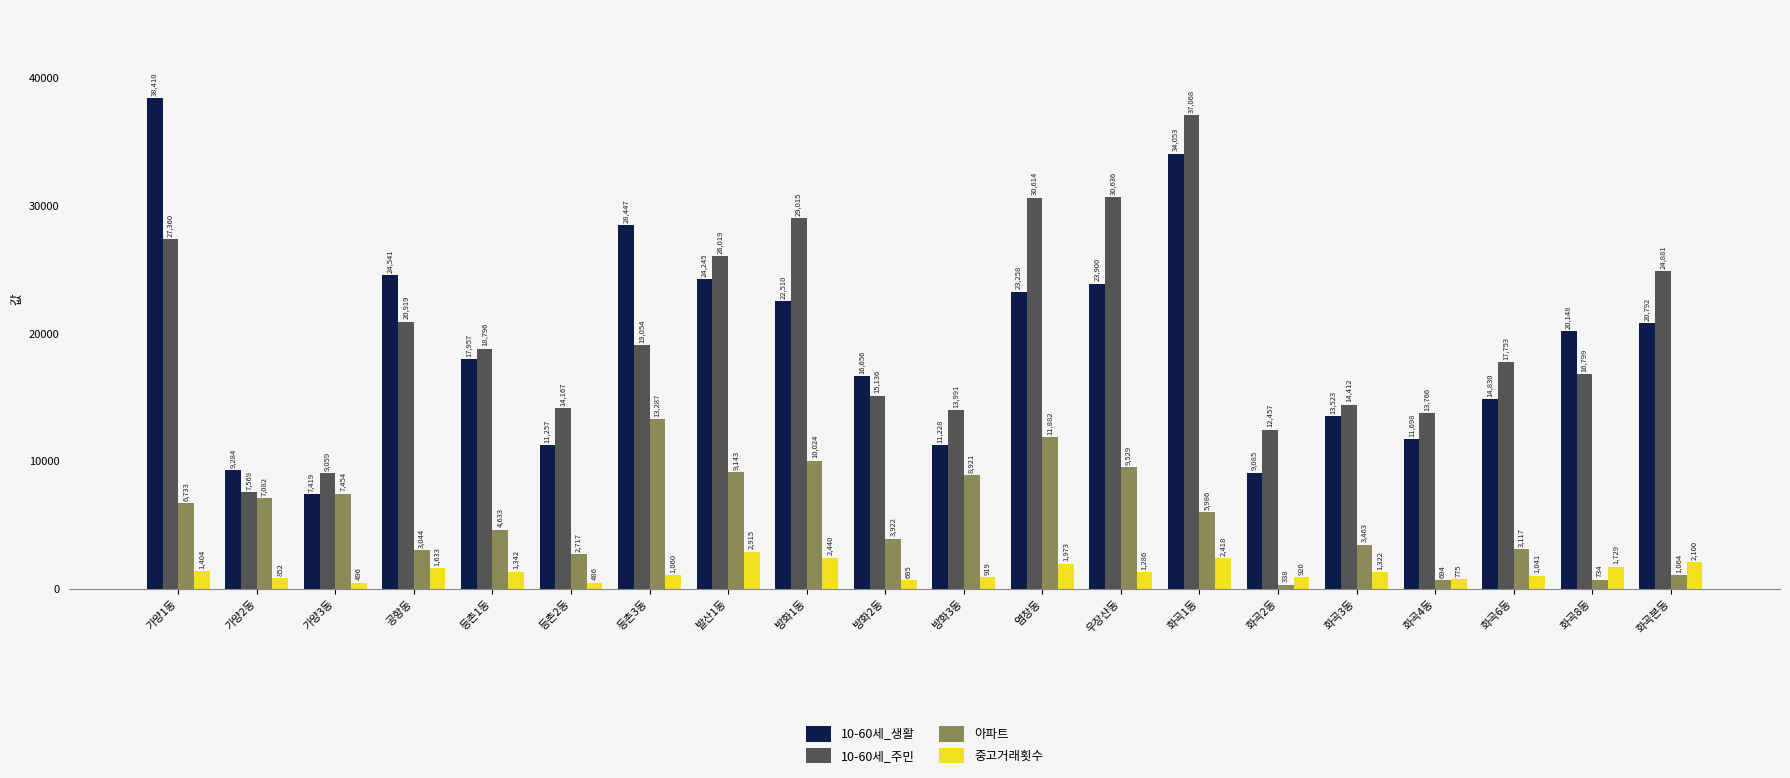

Which label corresponds to the largest value in the chart?

가양1동